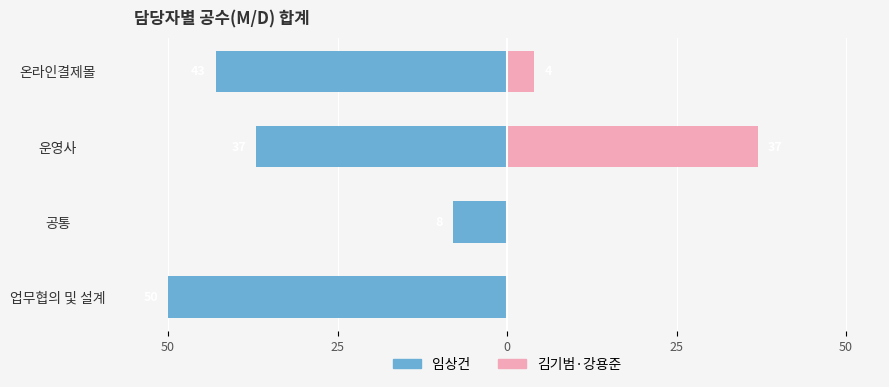

What is the sum of all 임상건 values?

-138